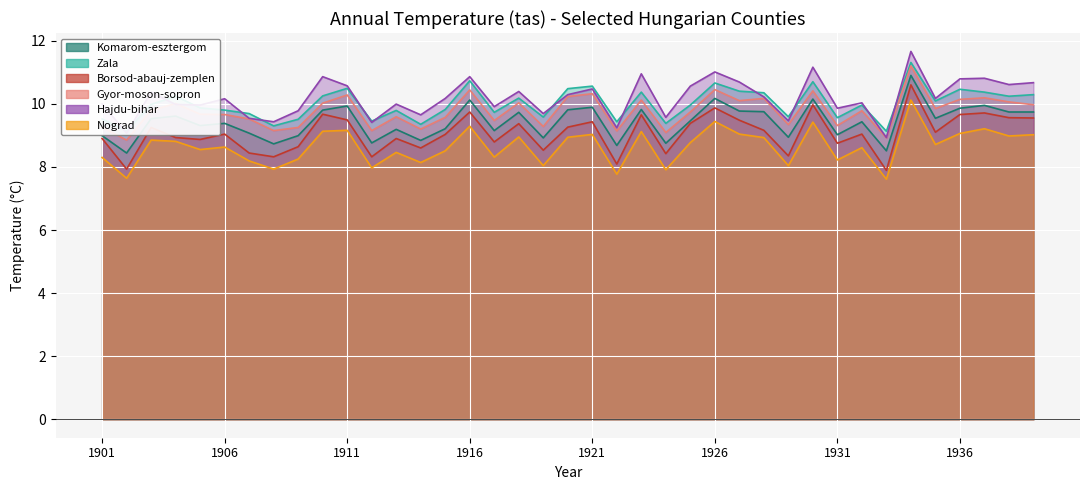

Which label corresponds to the smallest value in the chart?

1933